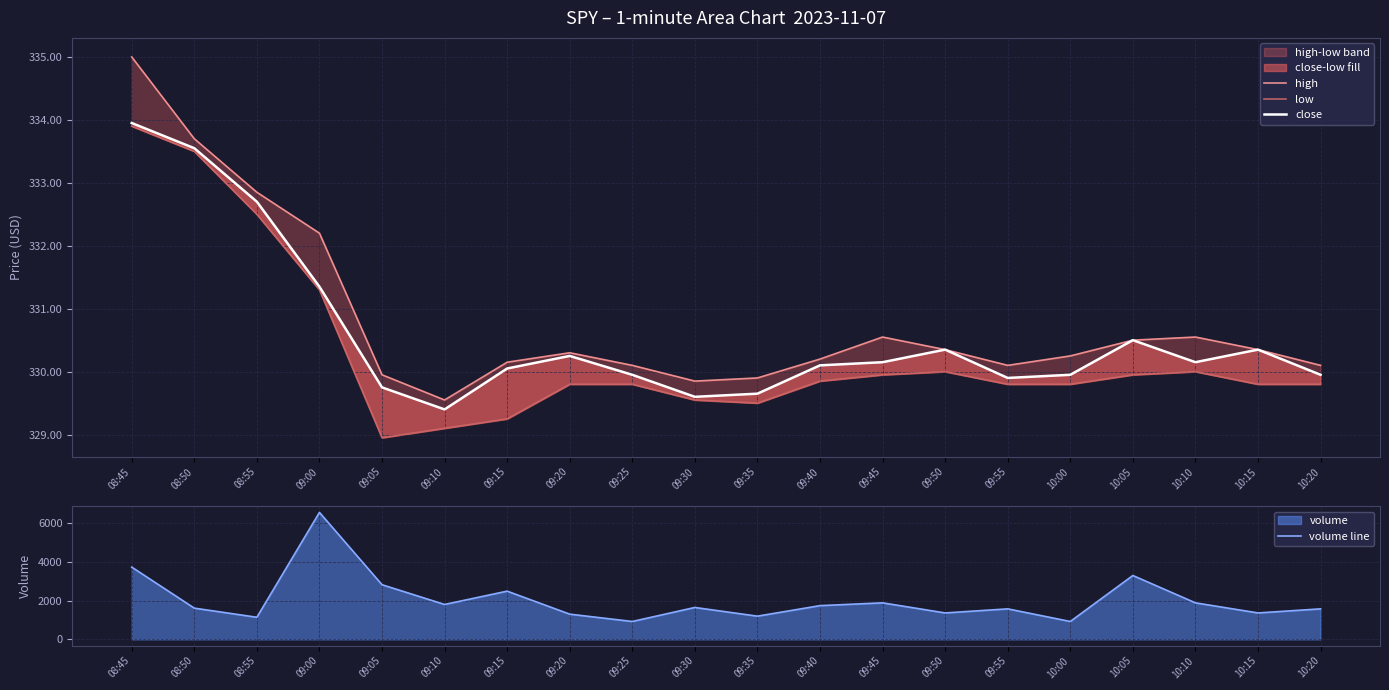

What is the difference between the highest and lowest values at 10:20?

1248.2